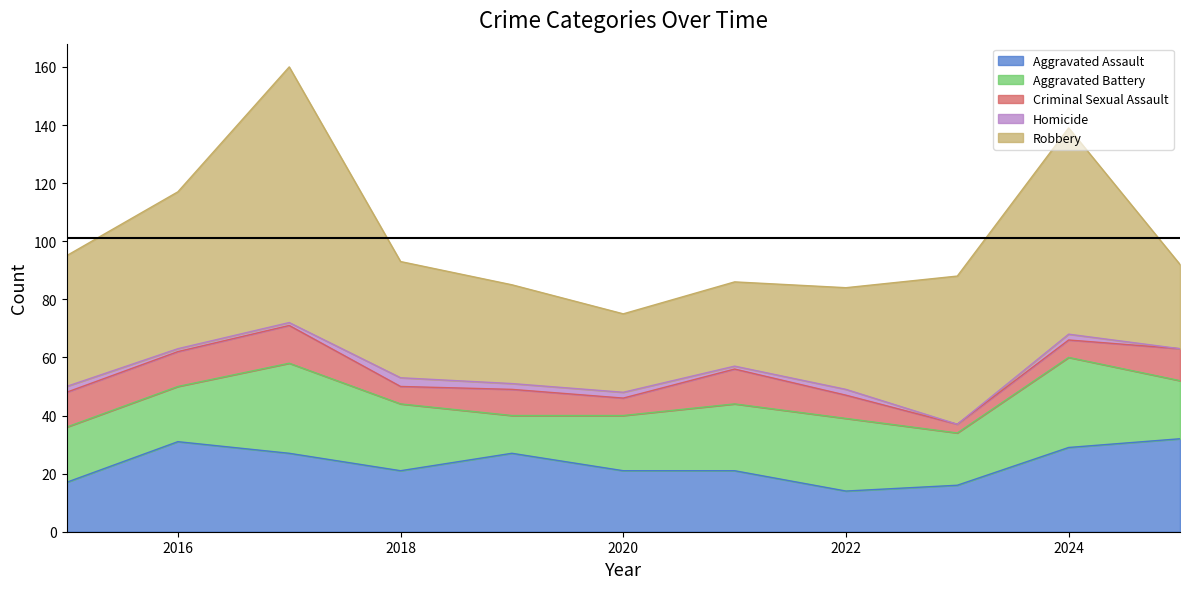

What is the value of the Homicide point at the 2nd from the left?

1